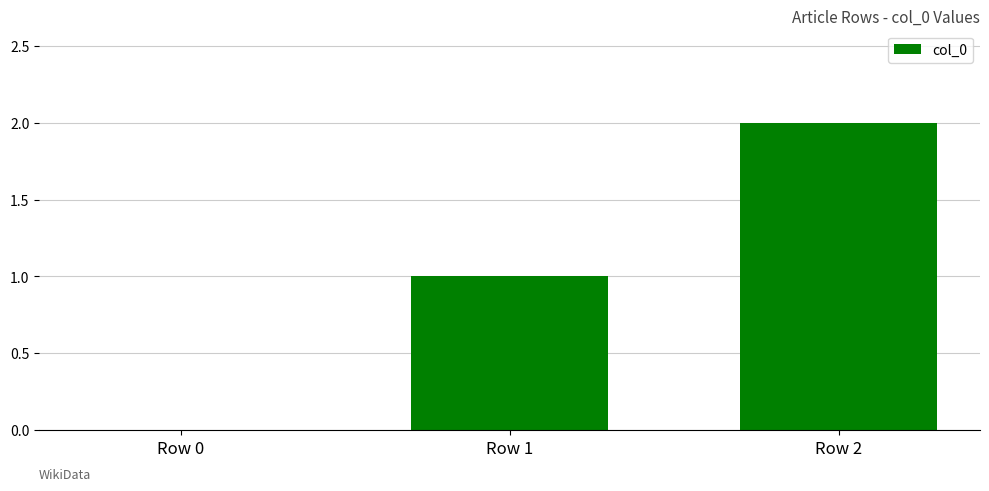

What is the sum of all values?

3